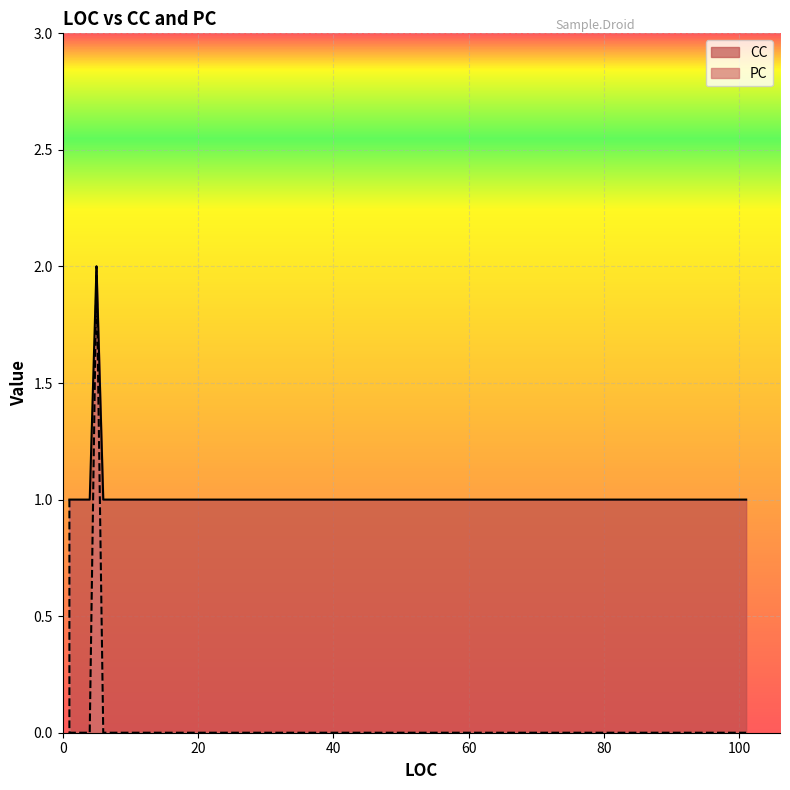

Read the CC value at 1.

1